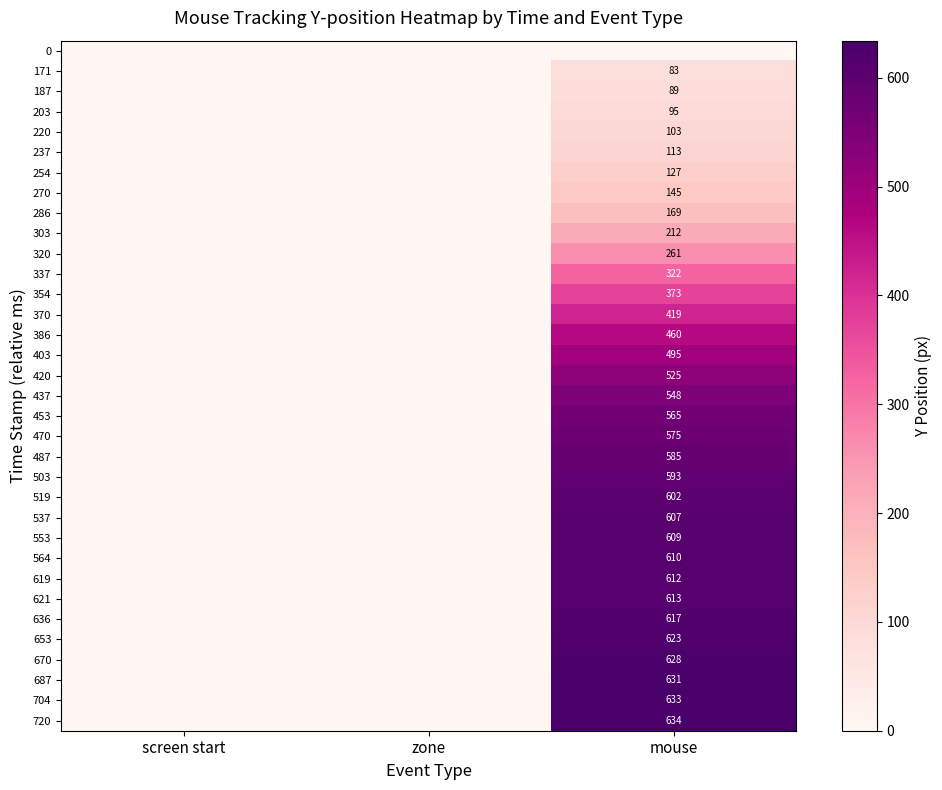

Is the value of 720 at mouse greater than the value of 370 at mouse?

Yes